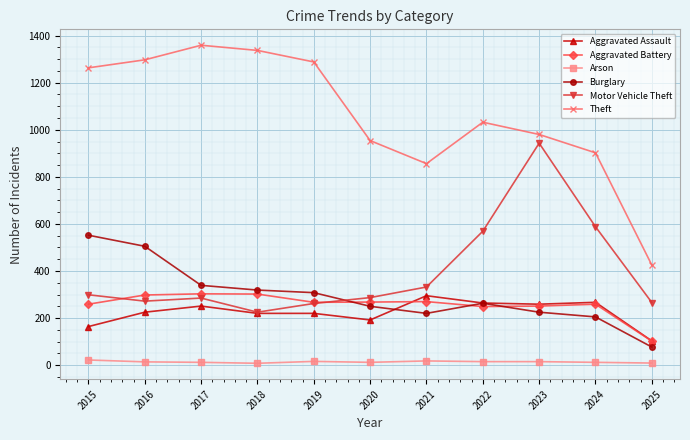

Which label corresponds to the largest value in the chart?

2017